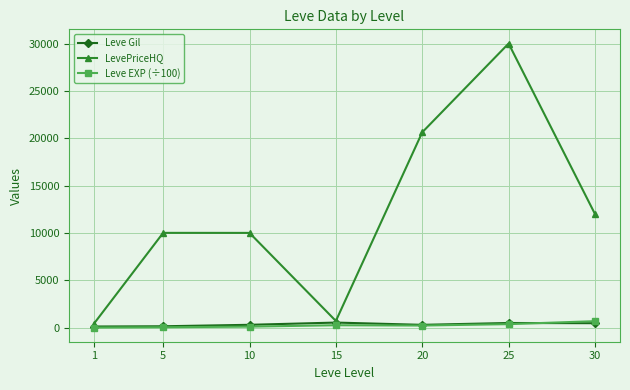

Which series has the largest range (max minus min)?

LevePriceHQ